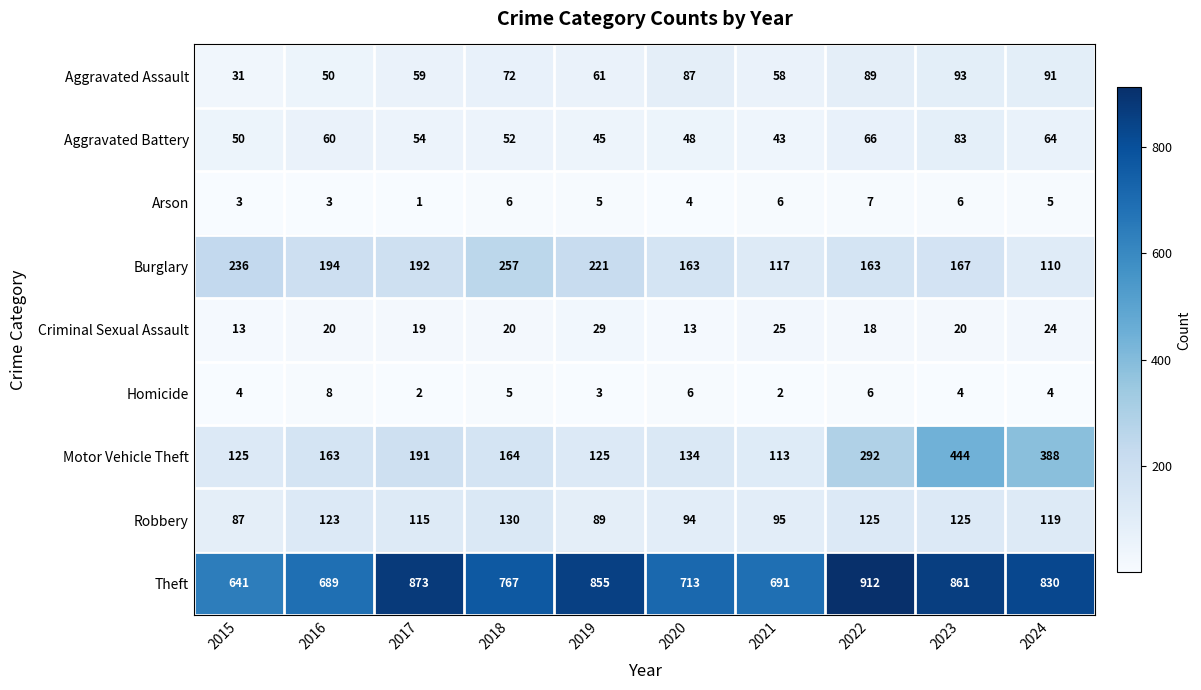

Which series changed the most between 2019 and 2022?

Motor Vehicle Theft